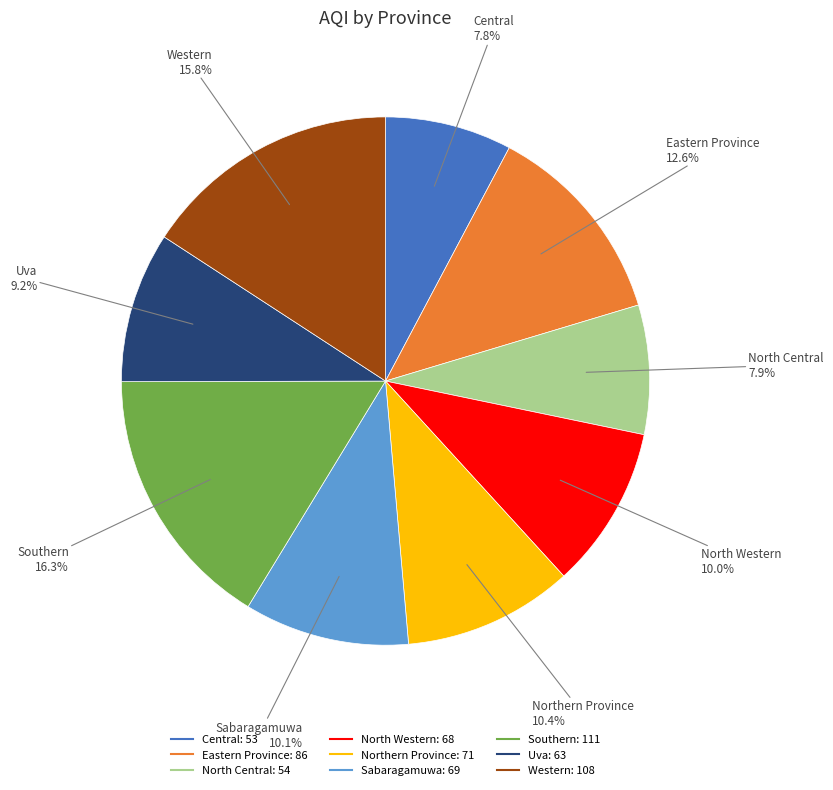

True or false: Southern accounts for 16% of the total.

True